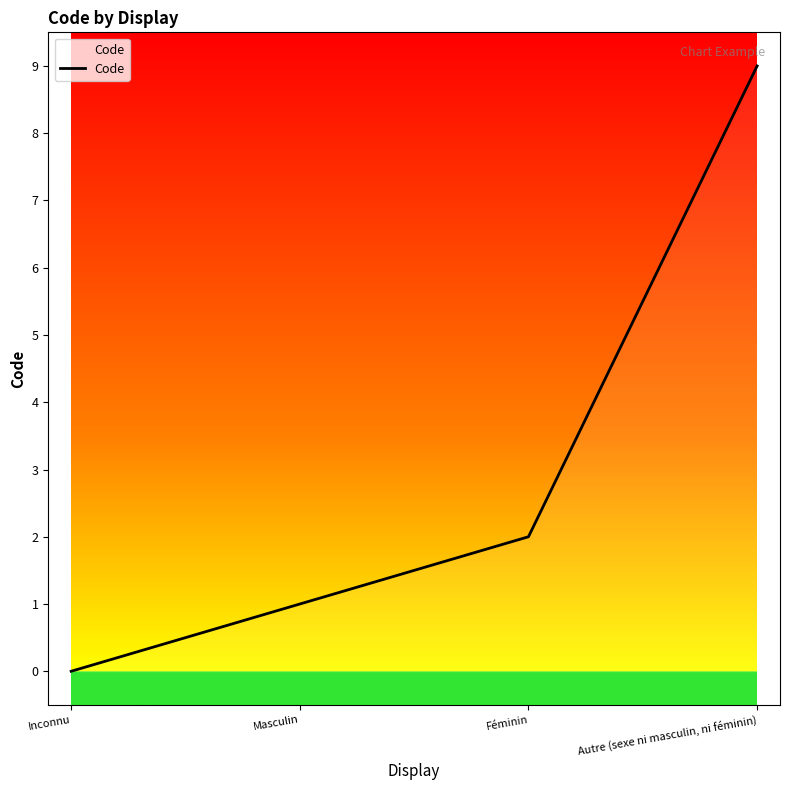

What is the average value?

3